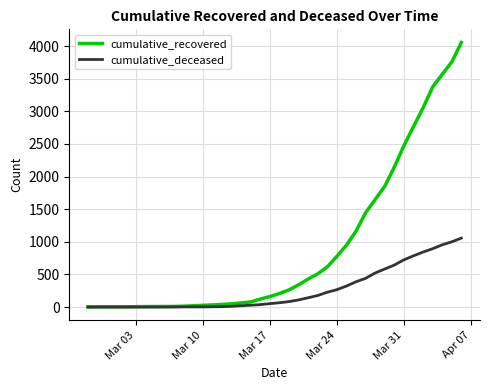

Which series has the largest range (max minus min)?

cumulative_recovered